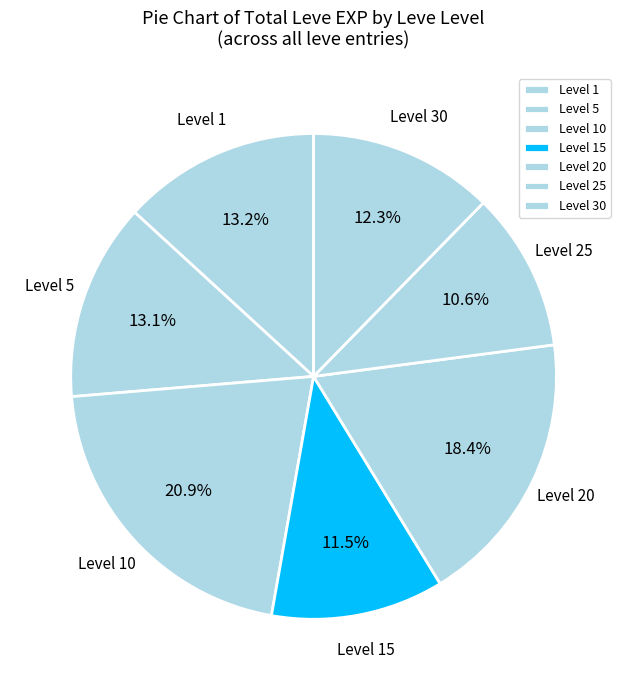

How many segments does this pie chart have?

7